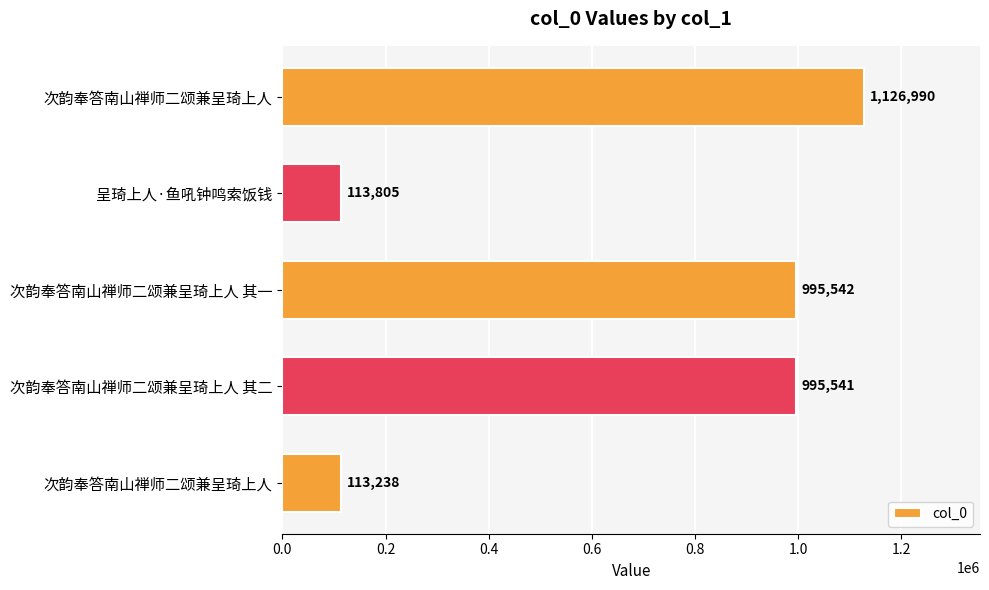

Count the number of categories in the chart.

5